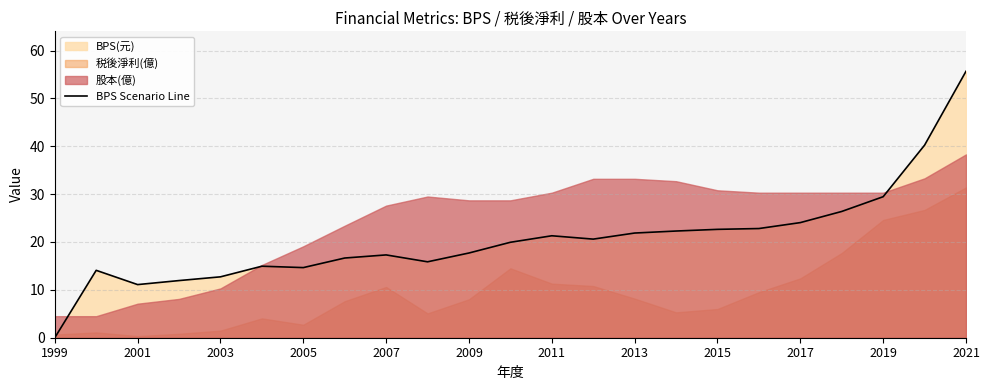

True or false: BPS Scenario Line has a value of 2.8 at 2001.

False